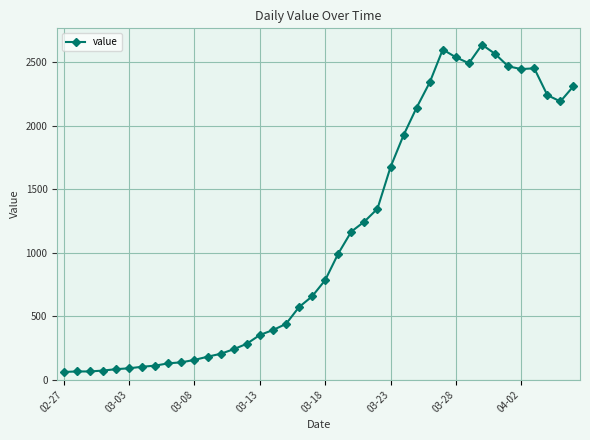

What is the sum of all values?

44951